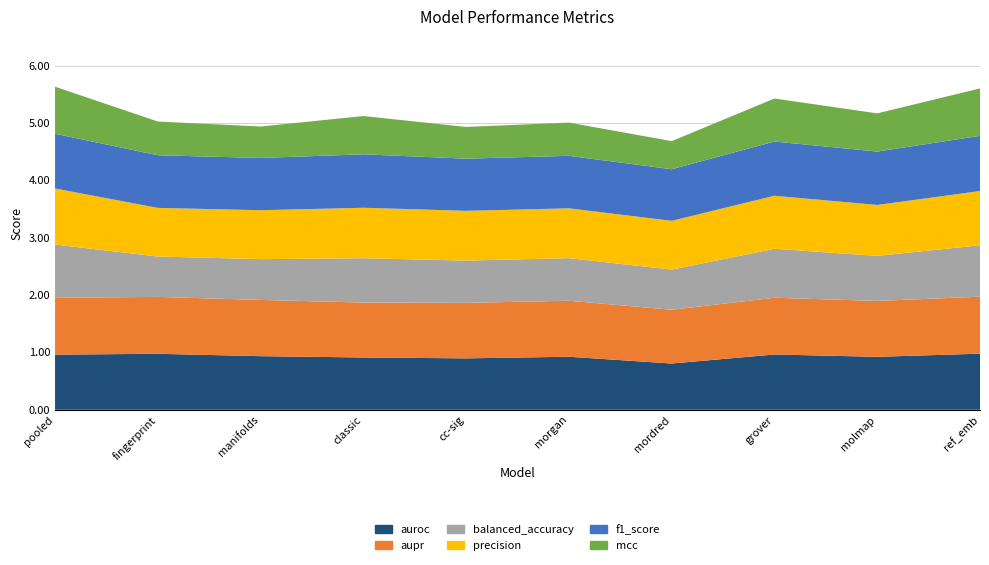

Reading left to right, extract all data points from this chart.

auroc: pooled=1.0	fingerprint=1.0	manifolds=0.9	classic=0.9	individual_full_descriptors-cc=0.9	individual_full_descriptors-morgan=0.9	individual_full_descriptors-mordred=0.8	individual_full_descriptors-grover=1.0	molmap=0.9	reference_embedding=1.0
aupr: pooled=1.0	fingerprint=1.0	manifolds=1.0	classic=1.0	individual_full_descriptors-cc=1.0	individual_full_descriptors-morgan=1.0	individual_full_descriptors-mordred=0.9	individual_full_descriptors-grover=1.0	molmap=1.0	reference_embedding=1.0
balanced_accuracy: pooled=0.9	fingerprint=0.7	manifolds=0.7	classic=0.8	individual_full_descriptors-cc=0.7	individual_full_descriptors-morgan=0.7	individual_full_descriptors-mordred=0.7	individual_full_descriptors-grover=0.9	molmap=0.8	reference_embedding=0.9
precision: pooled=1.0	fingerprint=0.8	manifolds=0.9	classic=0.9	individual_full_descriptors-cc=0.9	individual_full_descriptors-morgan=0.9	individual_full_descriptors-mordred=0.8	individual_full_descriptors-grover=0.9	molmap=0.9	reference_embedding=0.9
f1_score: pooled=1.0	fingerprint=0.9	manifolds=0.9	classic=0.9	individual_full_descriptors-cc=0.9	individual_full_descriptors-morgan=0.9	individual_full_descriptors-mordred=0.9	individual_full_descriptors-grover=0.9	molmap=0.9	reference_embedding=1.0
mcc: pooled=0.8	fingerprint=0.6	manifolds=0.5	classic=0.7	individual_full_descriptors-cc=0.6	individual_full_descriptors-morgan=0.6	individual_full_descriptors-mordred=0.5	individual_full_descriptors-grover=0.7	molmap=0.7	reference_embedding=0.8